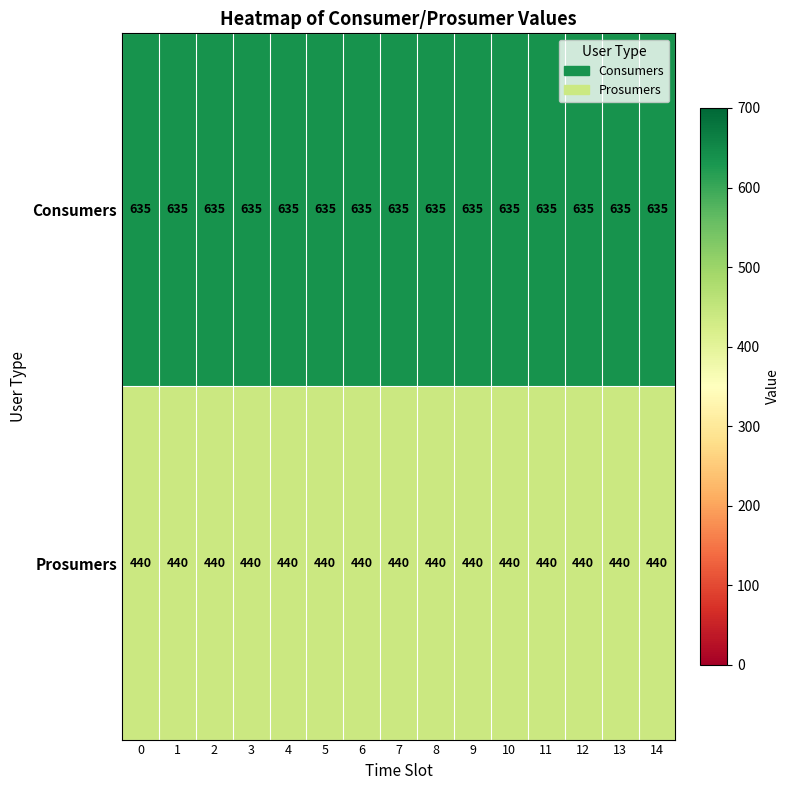

Rank the series by their average value, from highest to lowest.

Consumers, Prosumers